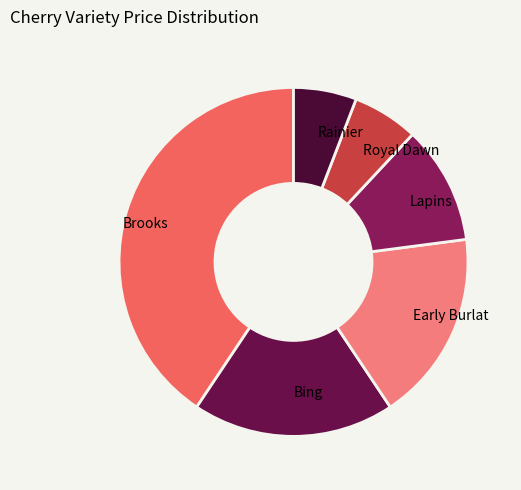

Do Royal Dawn and Rainier together represent more than half of the pie?

No